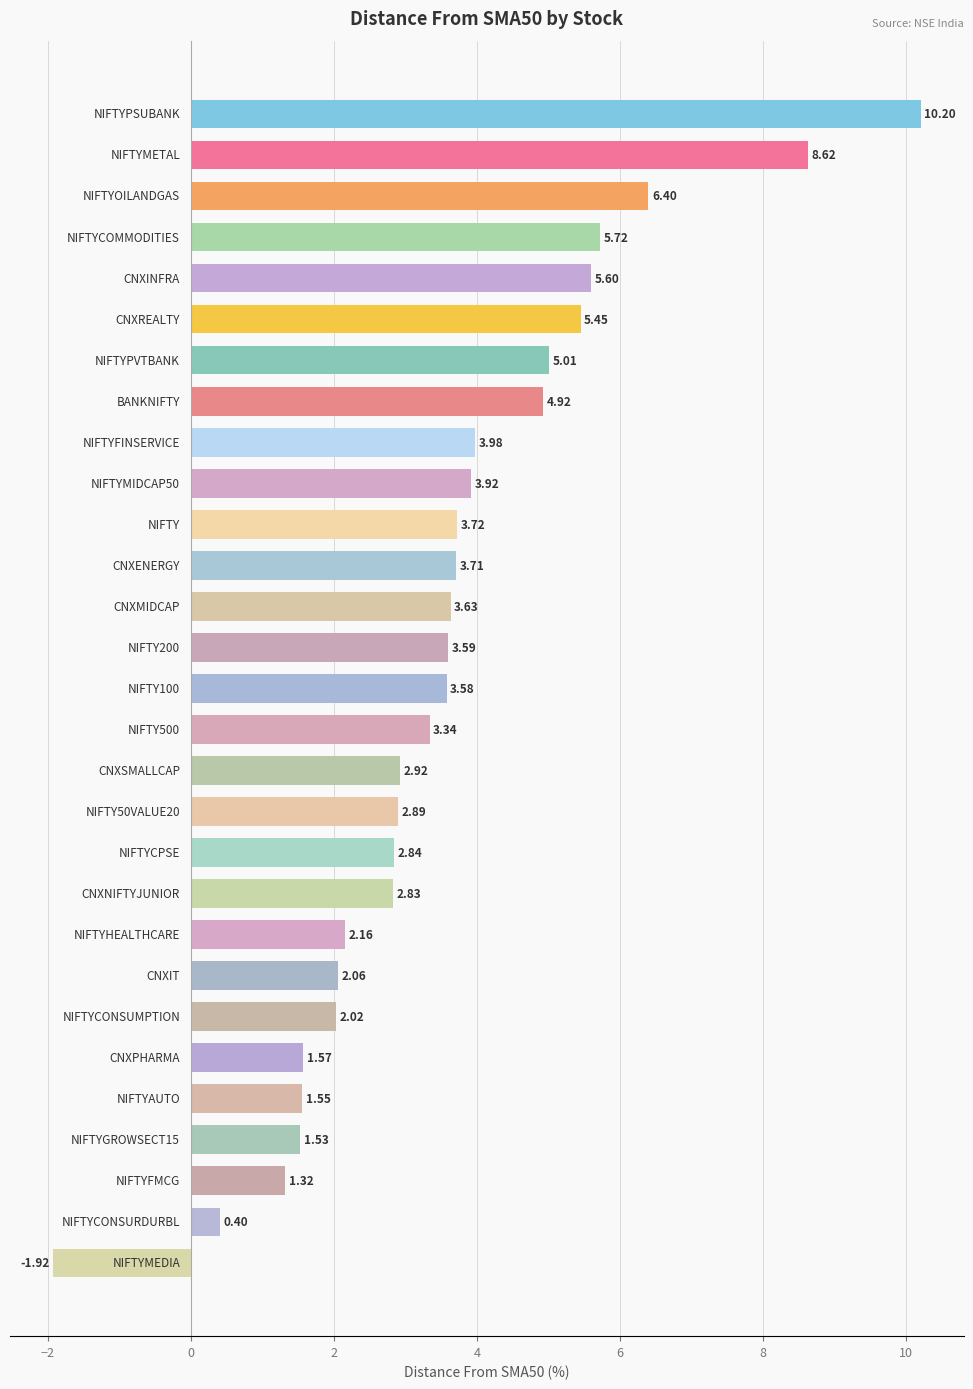

What is the sum of all values?

103.6